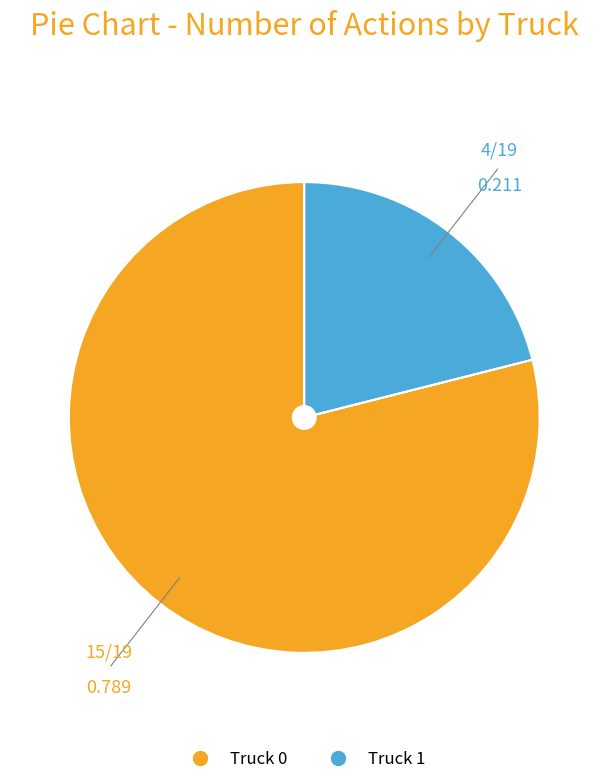

Combined, do Truck 0 and Truck 1 account for over 50%?

Yes